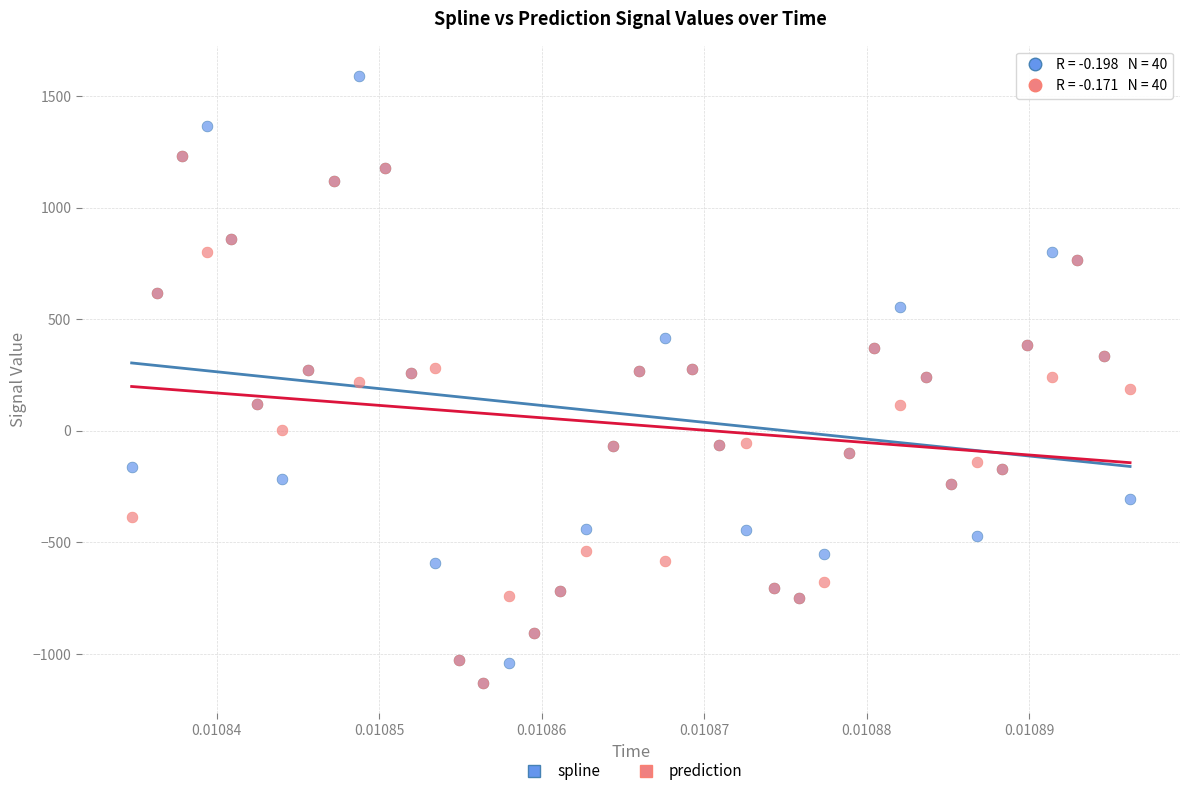

What are all the series names shown in the legend?

spline, prediction